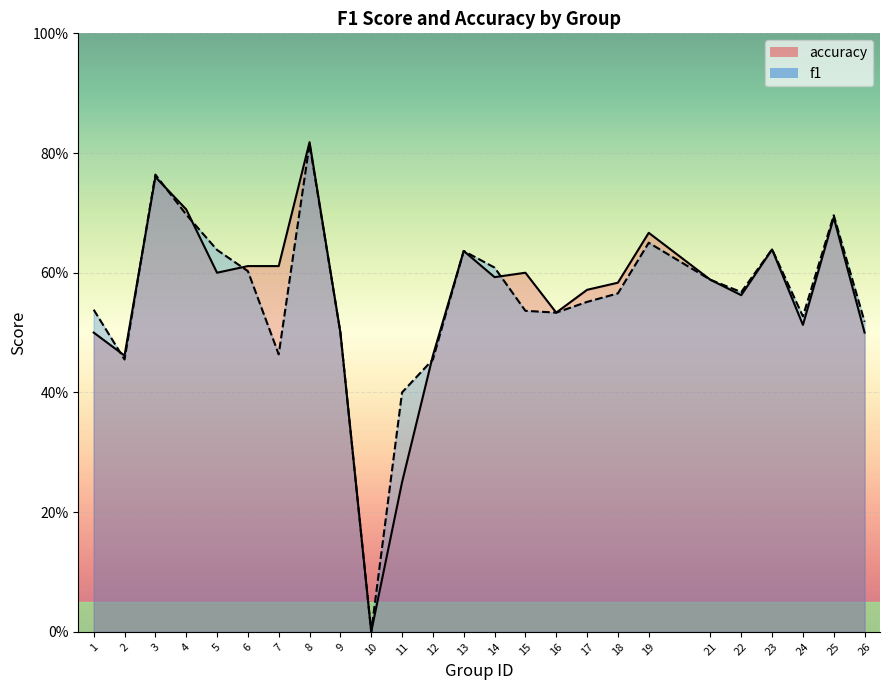

Reading left to right, what are all the values shown in this chart?

f1: 0.5	0.5	0.8	0.7	0.6	0.6	0.5	0.8	0.5	0.0	0.4	0.5	0.6	0.6	0.5	0.5	0.6	0.6	0.7	0.6	0.6	0.6	0.5	0.7	0.5
accuracy: 0.5	0.5	0.8	0.7	0.6	0.6	0.6	0.8	0.5	0.0	0.2	0.5	0.6	0.6	0.6	0.5	0.6	0.6	0.7	0.6	0.6	0.6	0.5	0.7	0.5